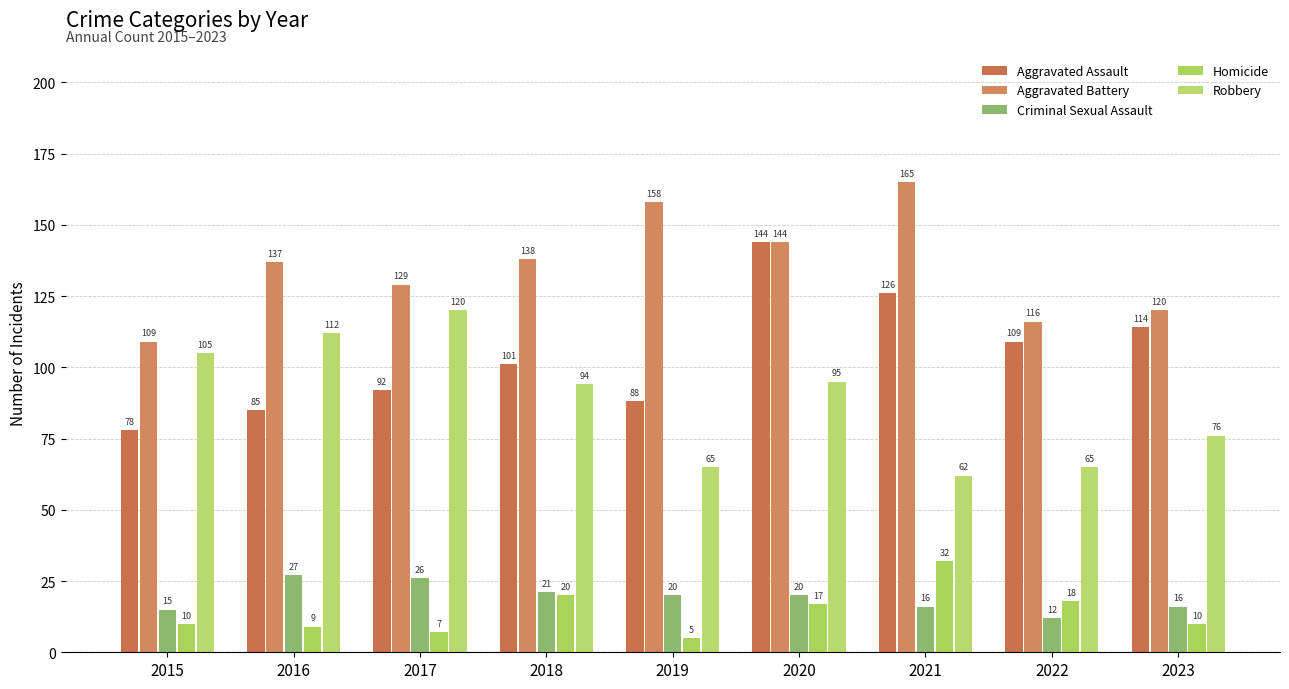

What is the minimum value for Aggravated Battery?

109